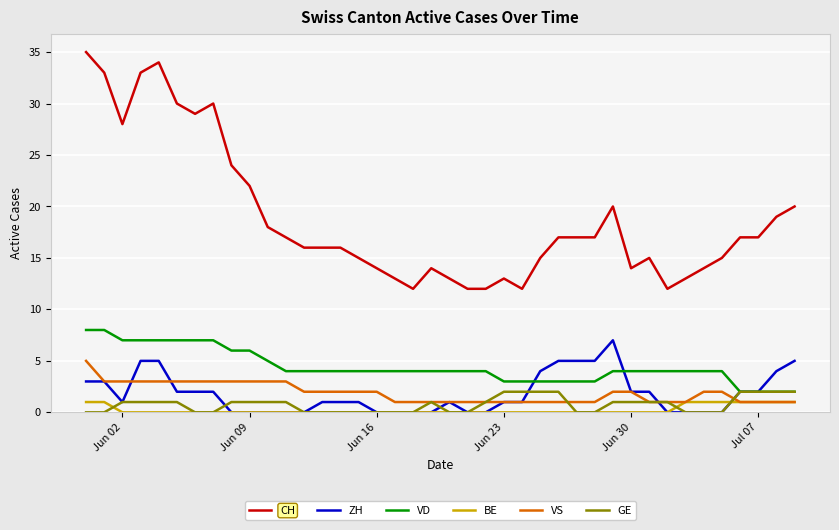

How many VD values are between 4 and 6?

22